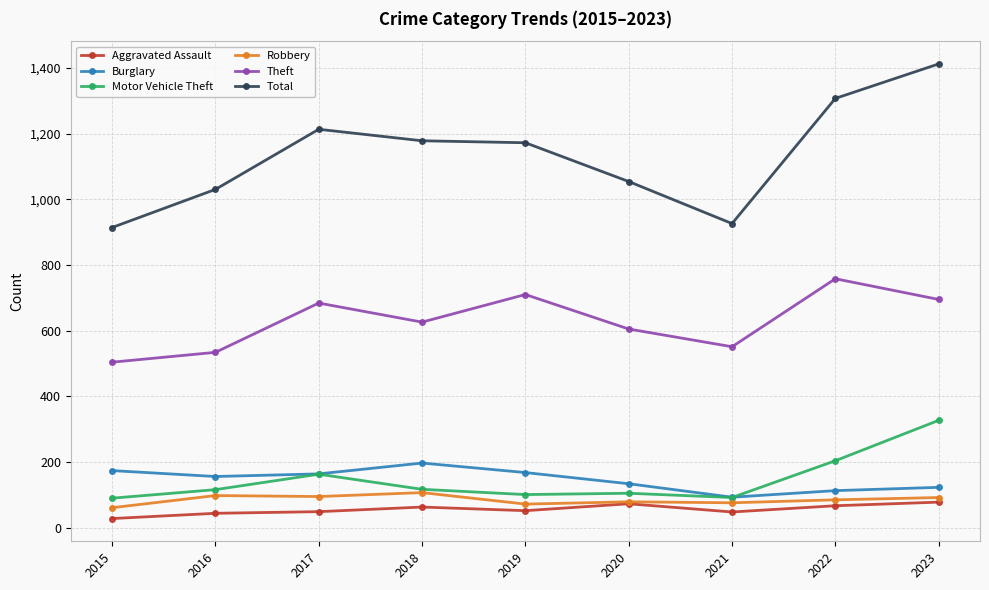

True or false: Robbery and Burglary intersect in this chart.

False